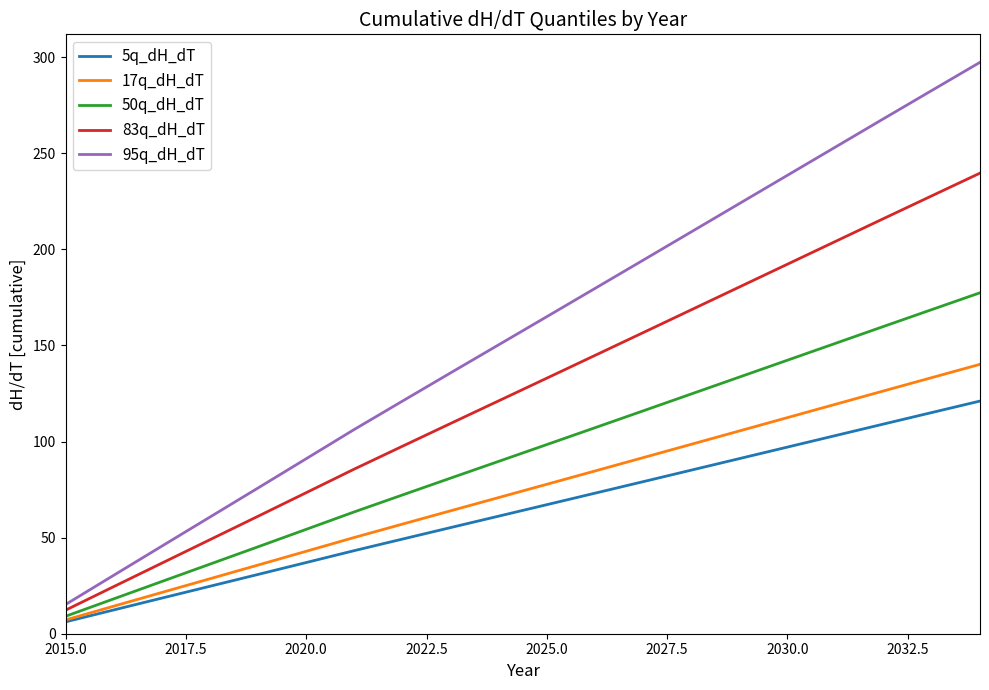

How many distinct data groups are displayed?

5